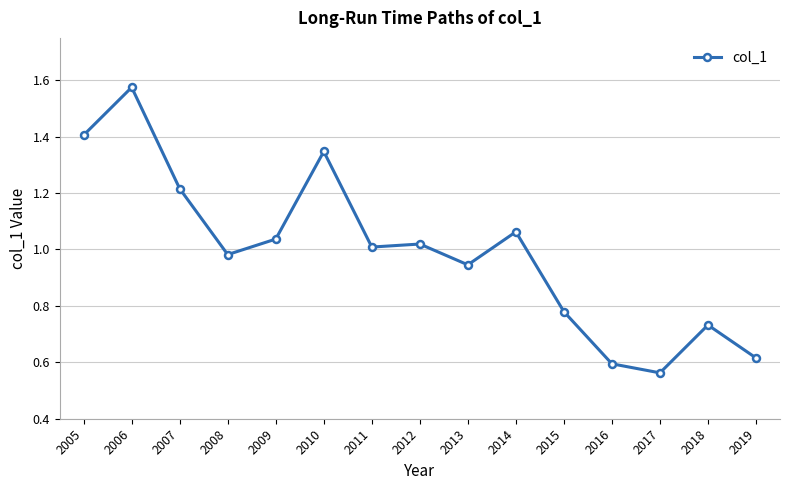

At which category does the chart reach its peak across all series?

2006